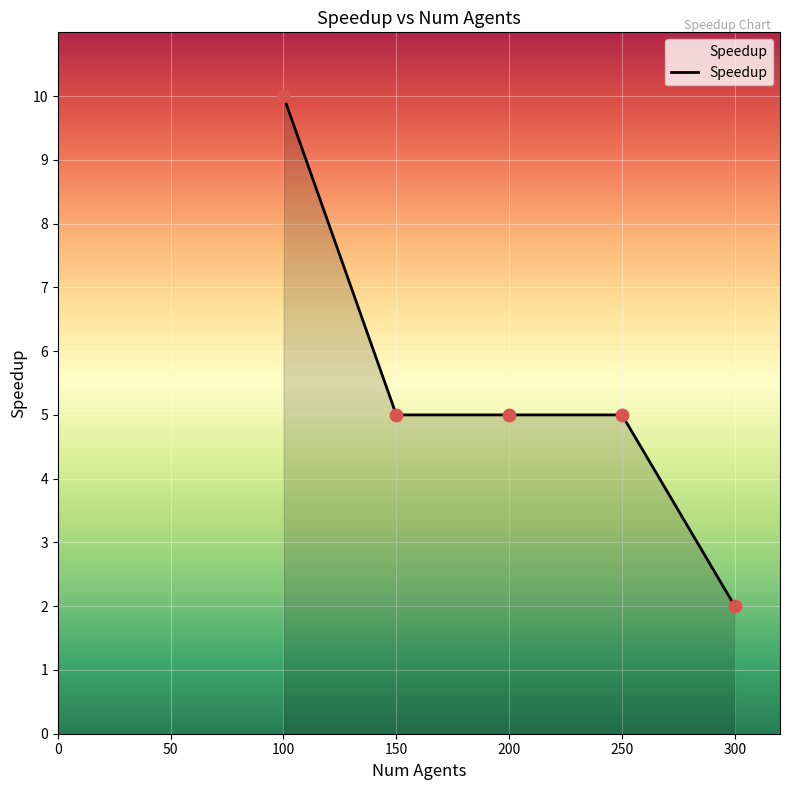

What is the ratio of the value at 250 to the value at 150?

1.0